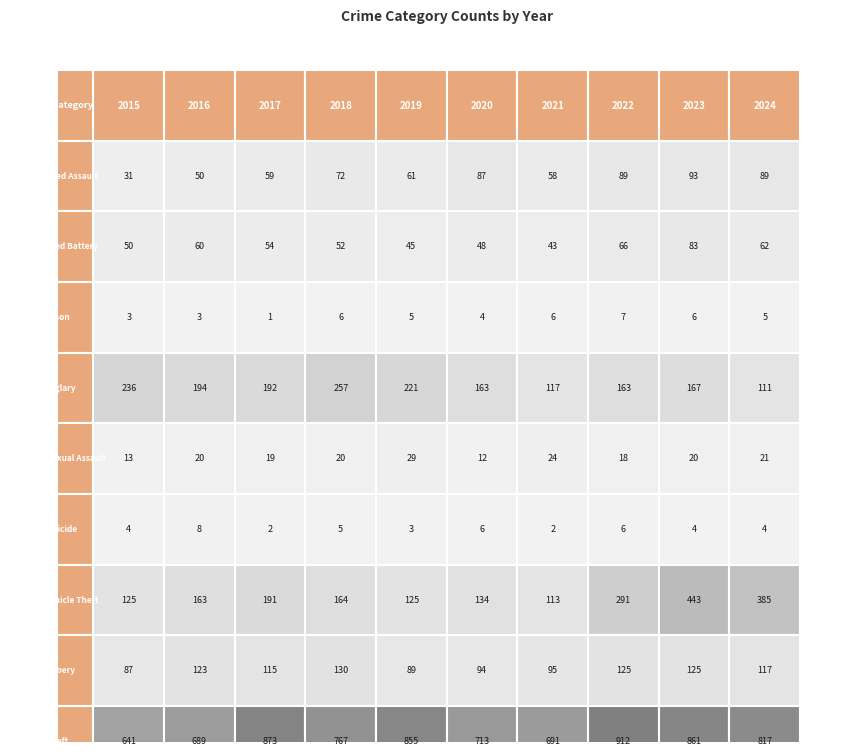

True or false: Aggravated Assault has a value of 72 at 2018.

True